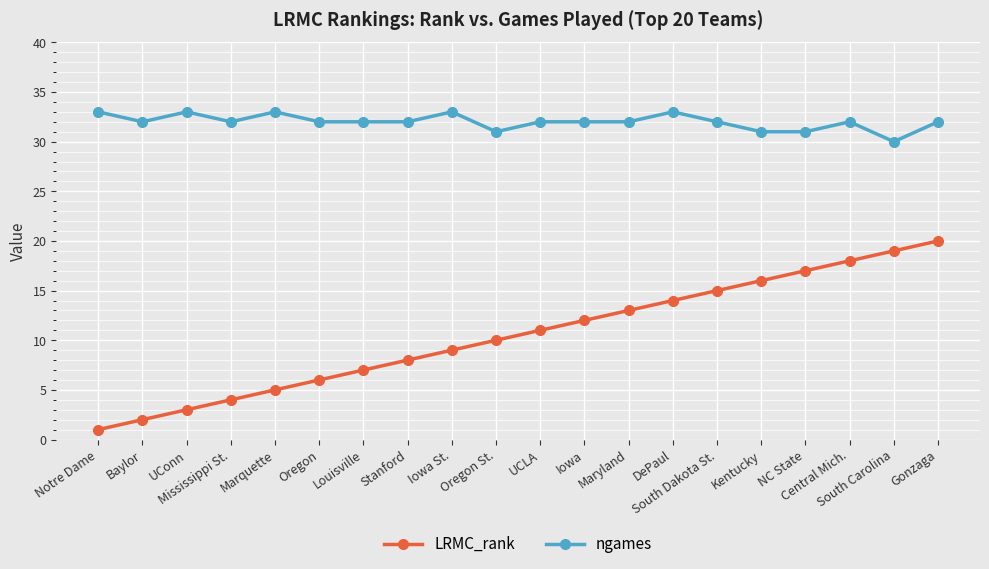

What is the difference between the highest and lowest values at Louisville?

25